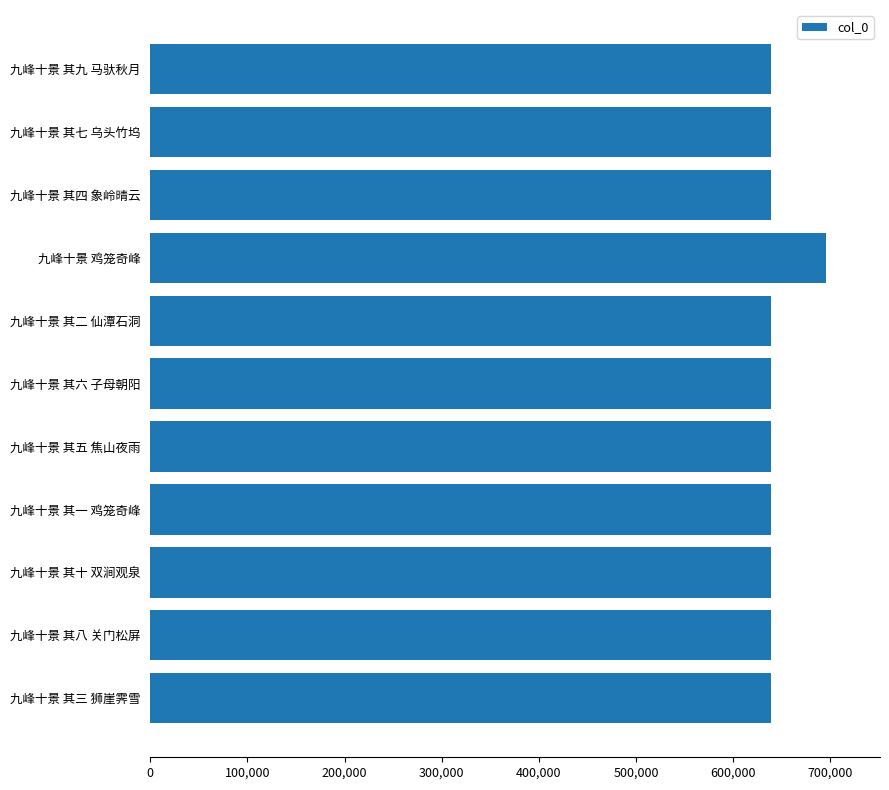

What is the ratio of the value at 九峰十景 其九 马驮秋月 to the value at 九峰十景 其六 子母朝阳?

1.0